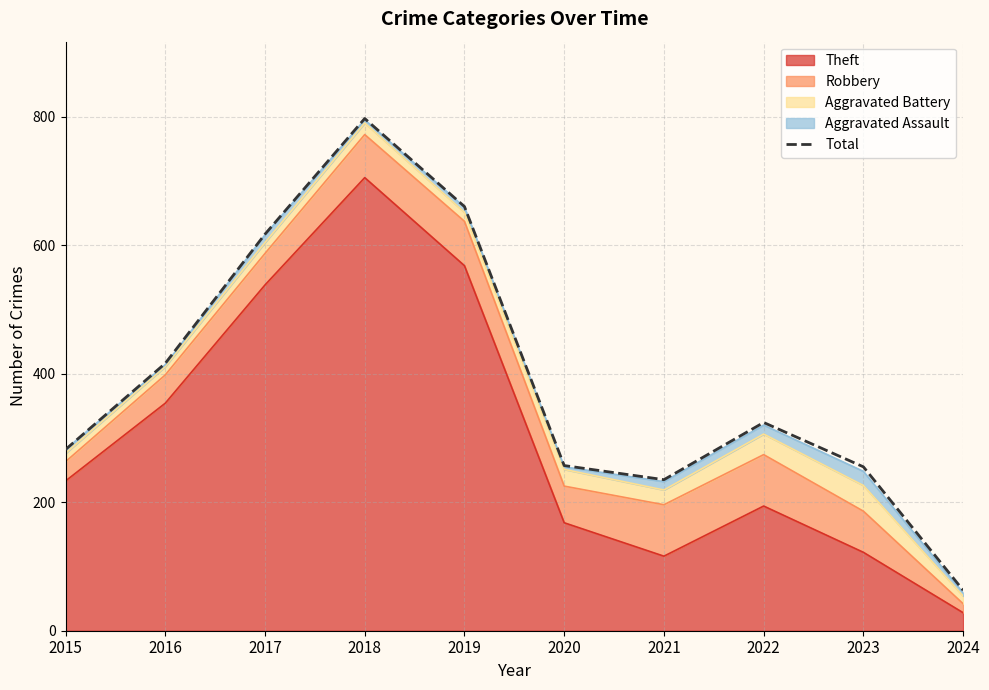

What is the change in value from 2022 to 2024?

-261